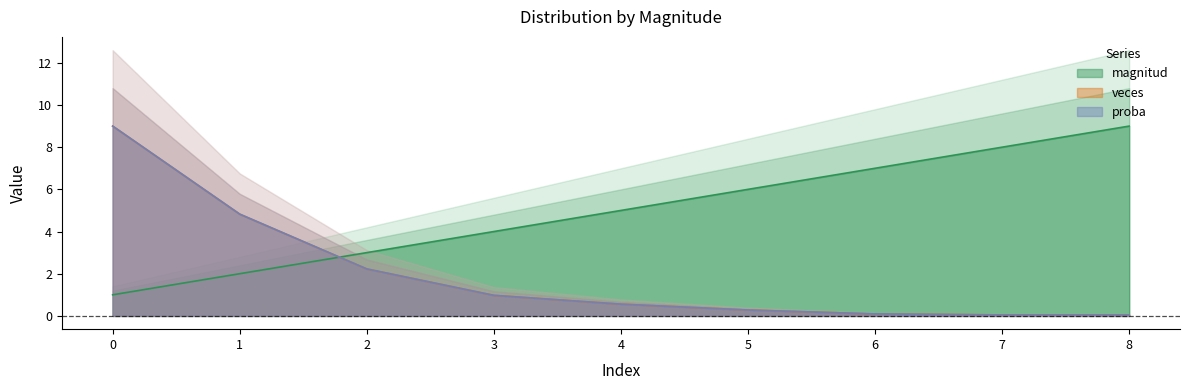

Is it true that veces equals 9.0 at 0?

True